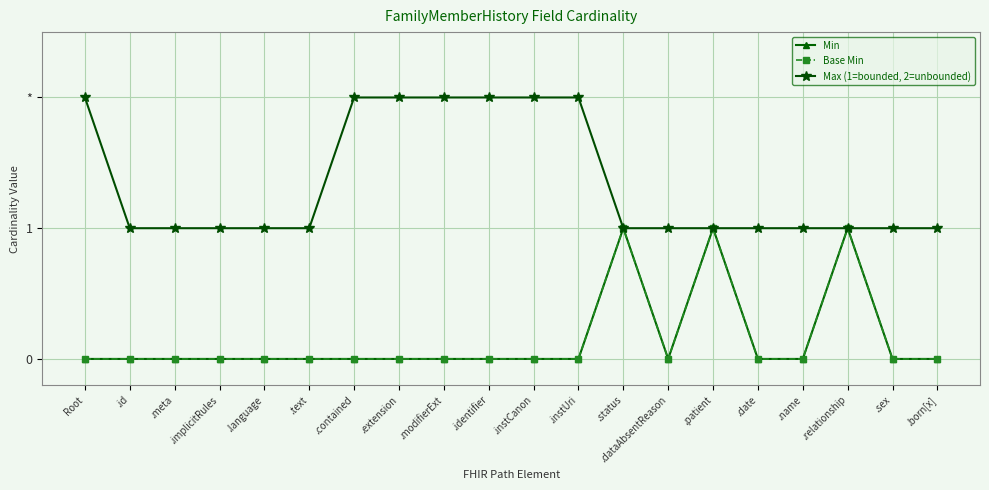

Which category has the lowest value in the Max (1=bounded, 2=unbounded) series?

.id